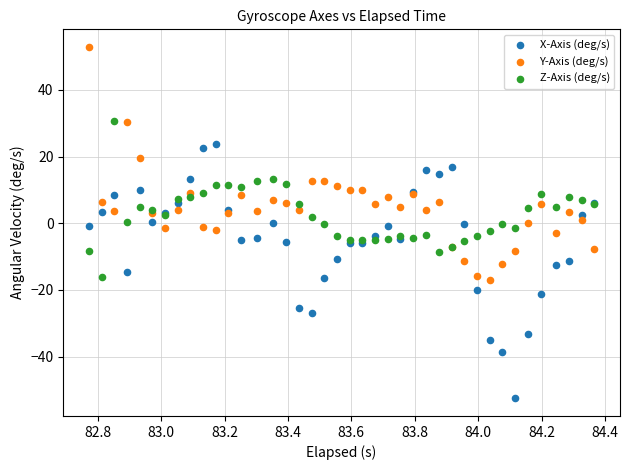

Which series contains the lowest Y value?

X-Axis (deg/s)